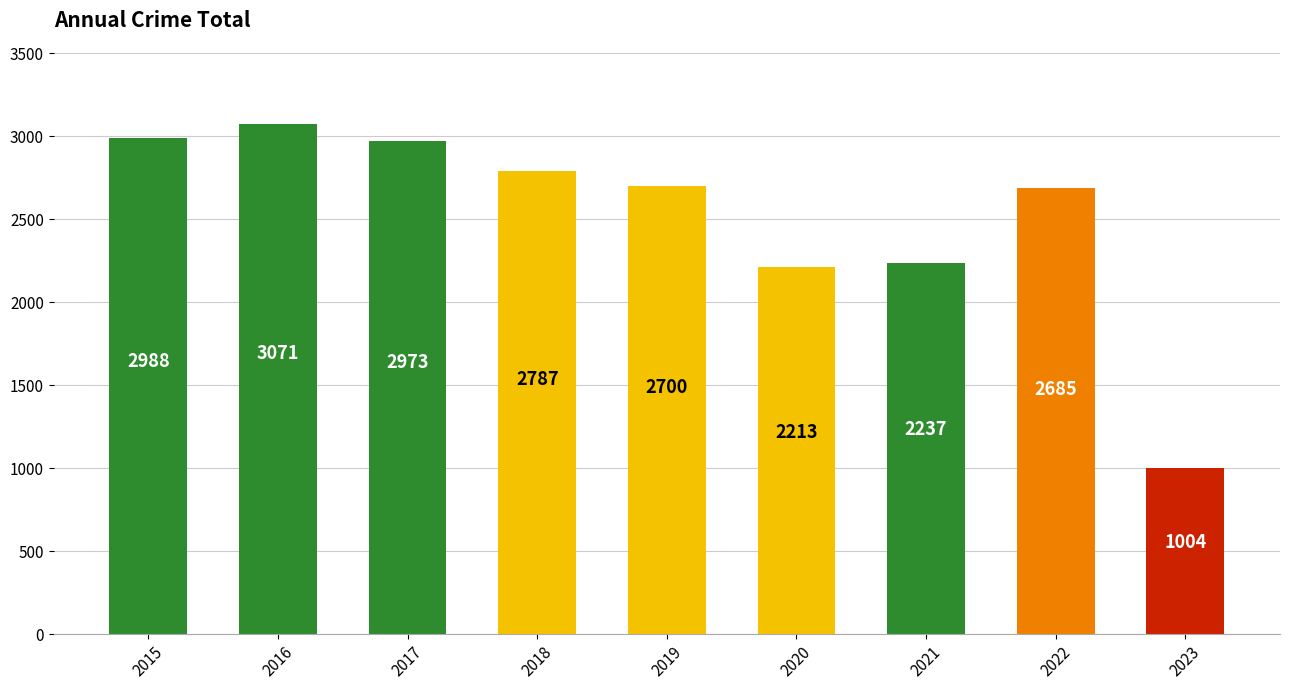

Which has a higher value, 2021 or 2017?

2017